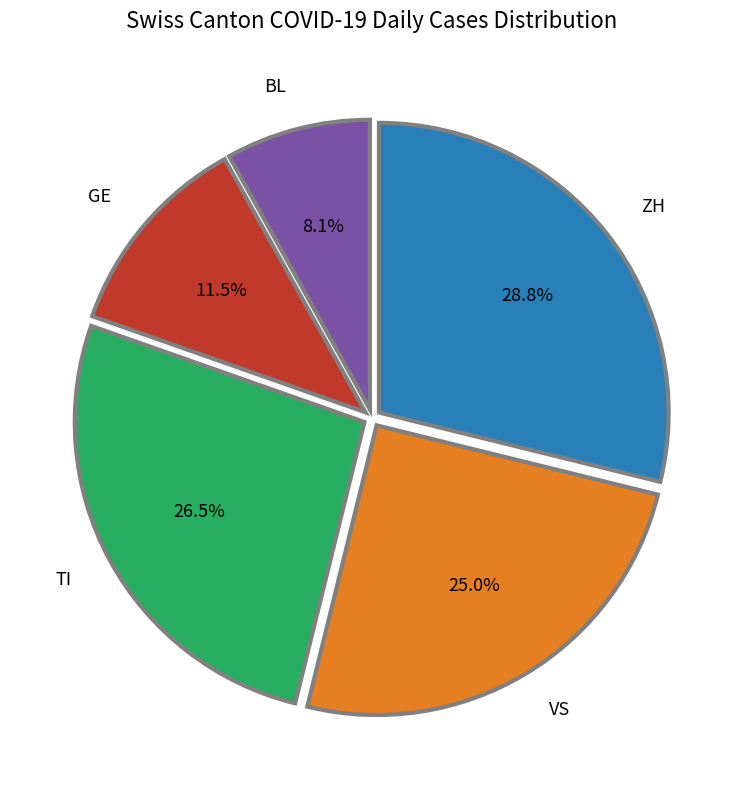

Approximately how many times larger is the value at BL compared to TI?

0.3